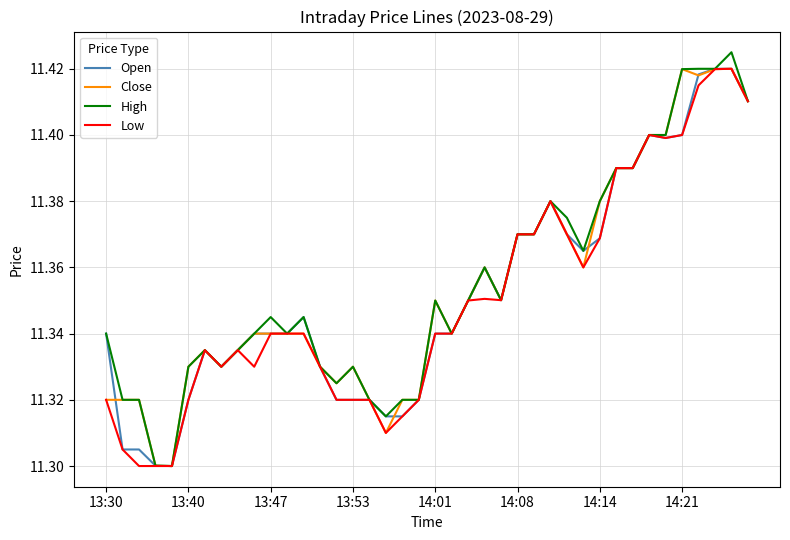

Which series has the largest range (max minus min)?

High